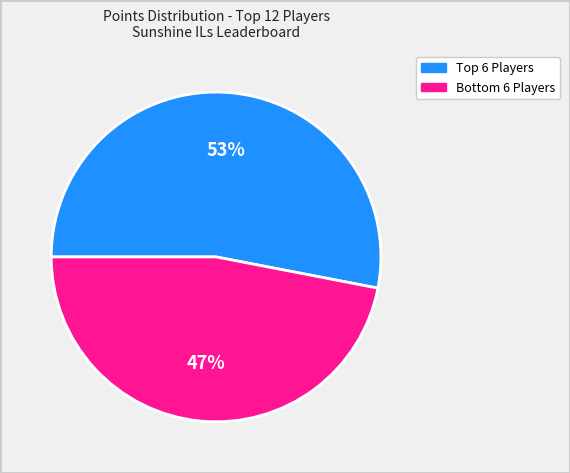

How many slices are in this pie chart?

2